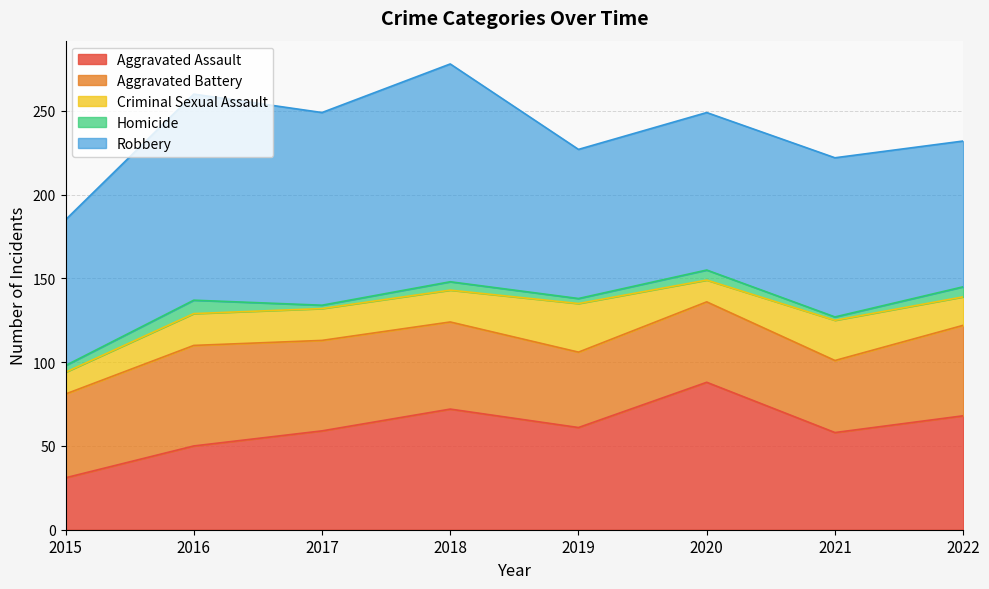

What is the value of the Criminal Sexual Assault point at the 4th from the left?

19